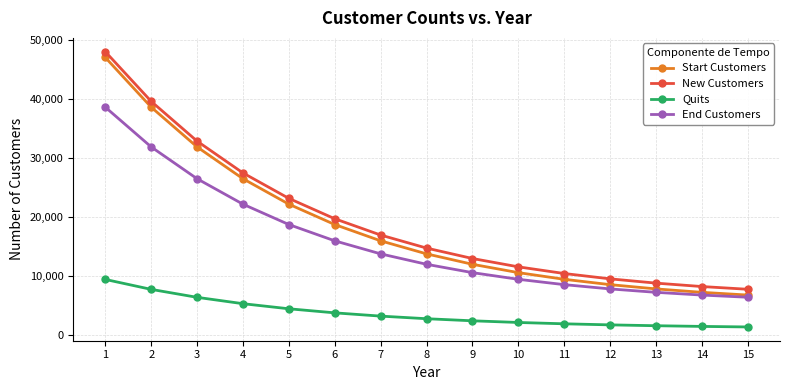

What is the spread (max minus min) of values at 15?

6381.3